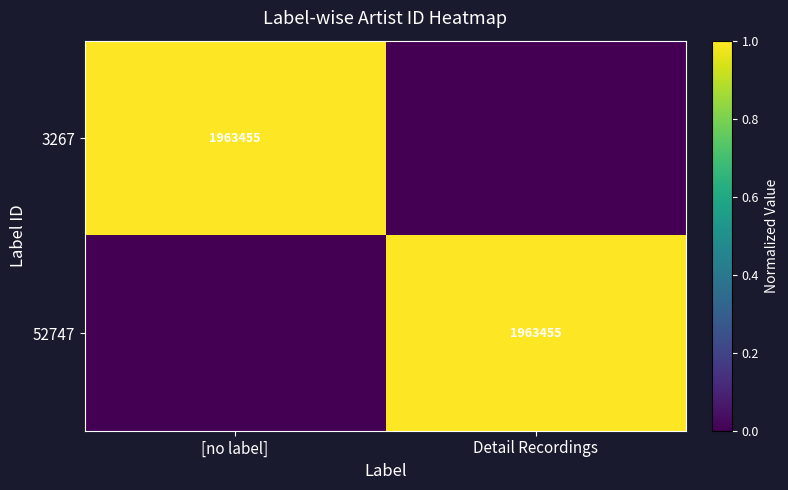

The 52747 series shows 1963455 at Detail Recordings. True or false?

True